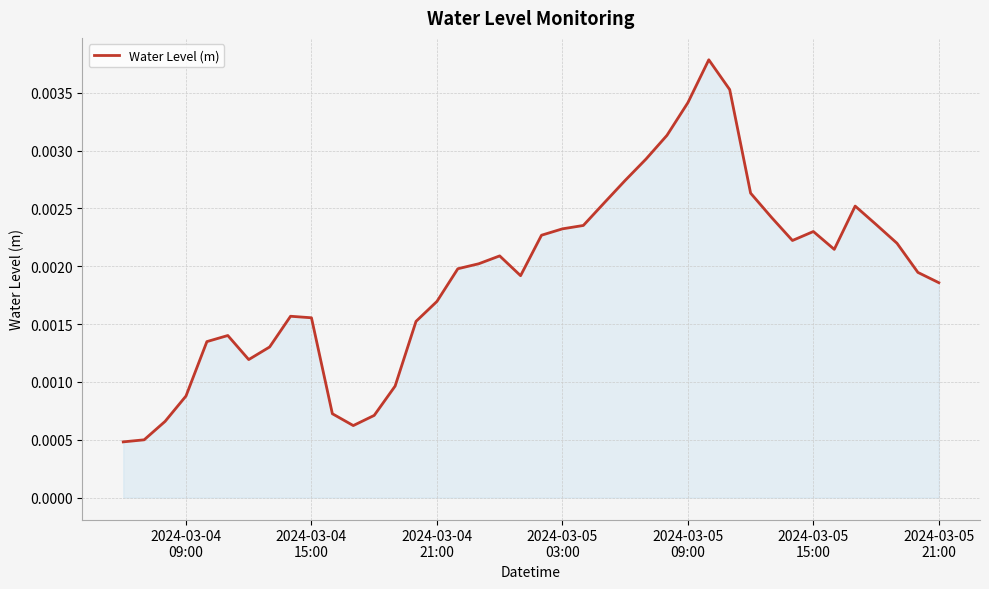

How many lines are shown in the chart?

1